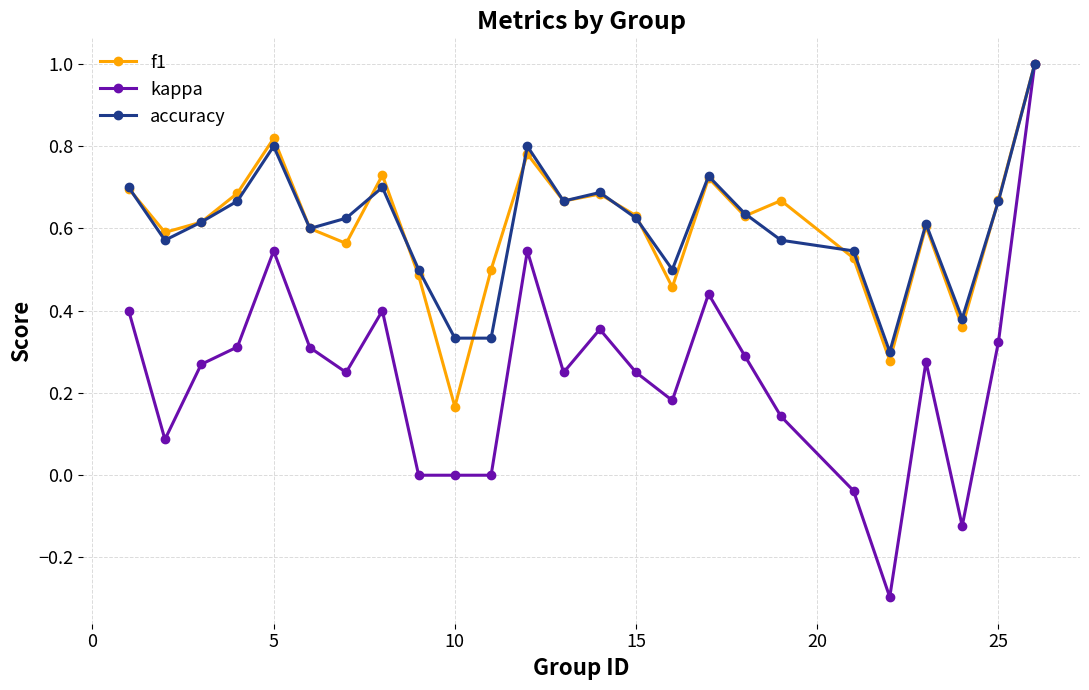

Which series has the largest range (max minus min)?

kappa